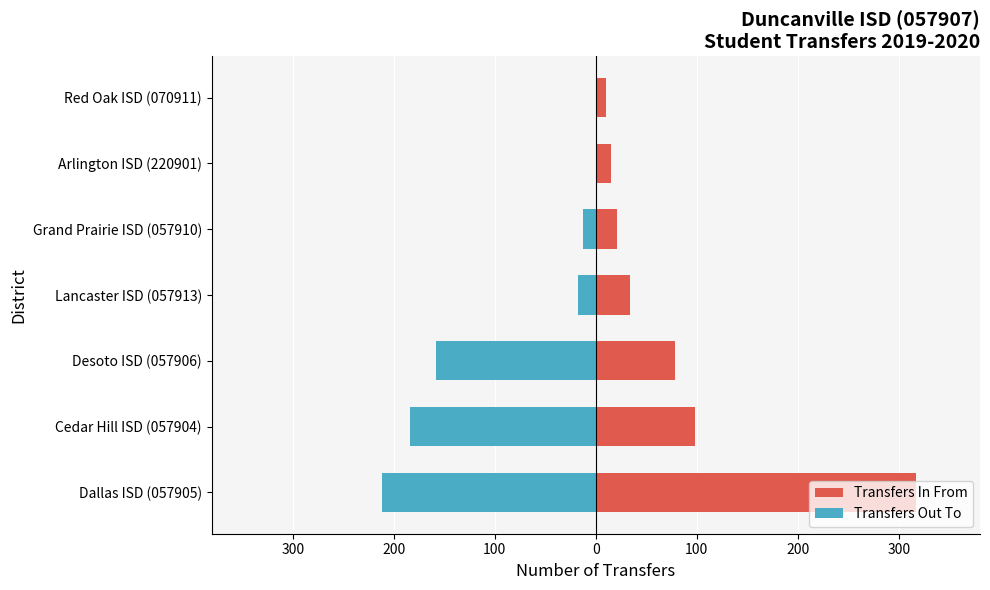

Rank the series by their average value, from lowest to highest.

Transfers Out To, Transfers In From